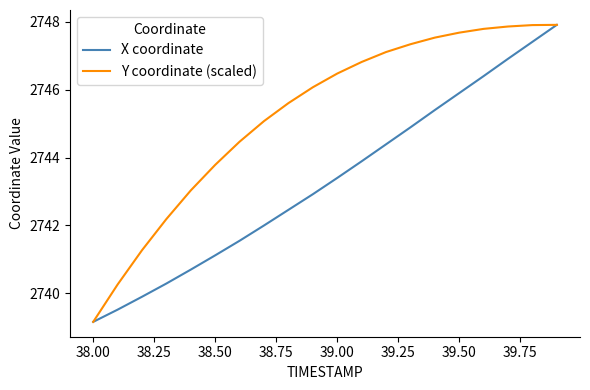

Which series has the largest total across all categories?

Y coordinate (scaled)